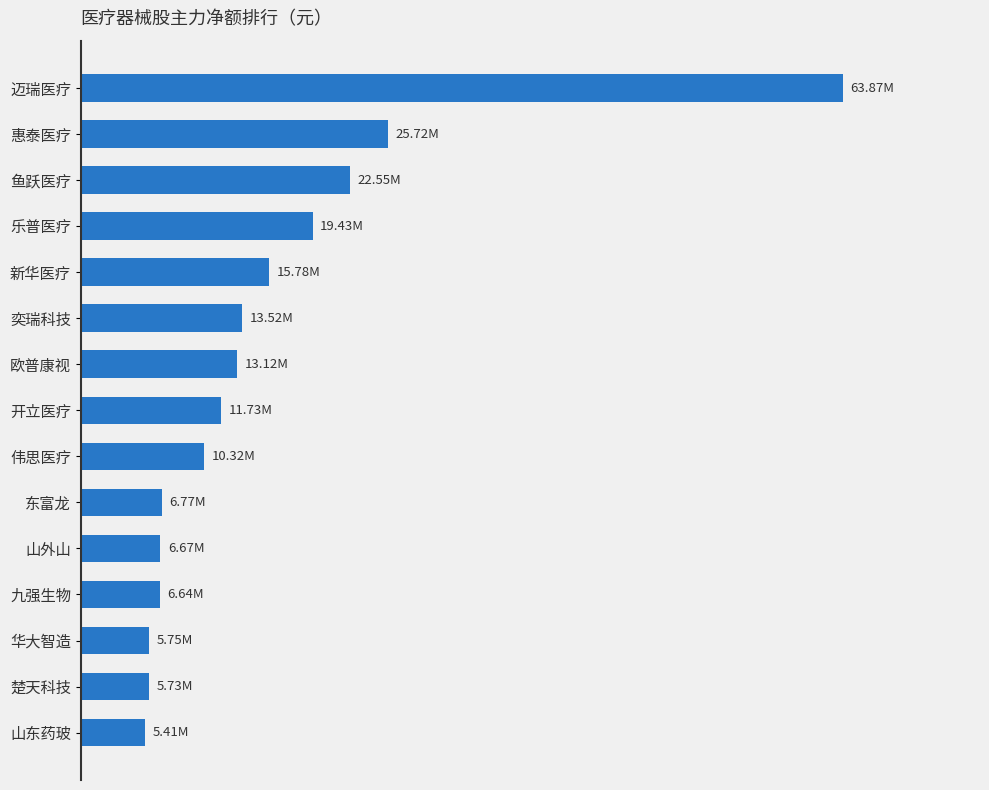

How many categories are shown in the chart?

15